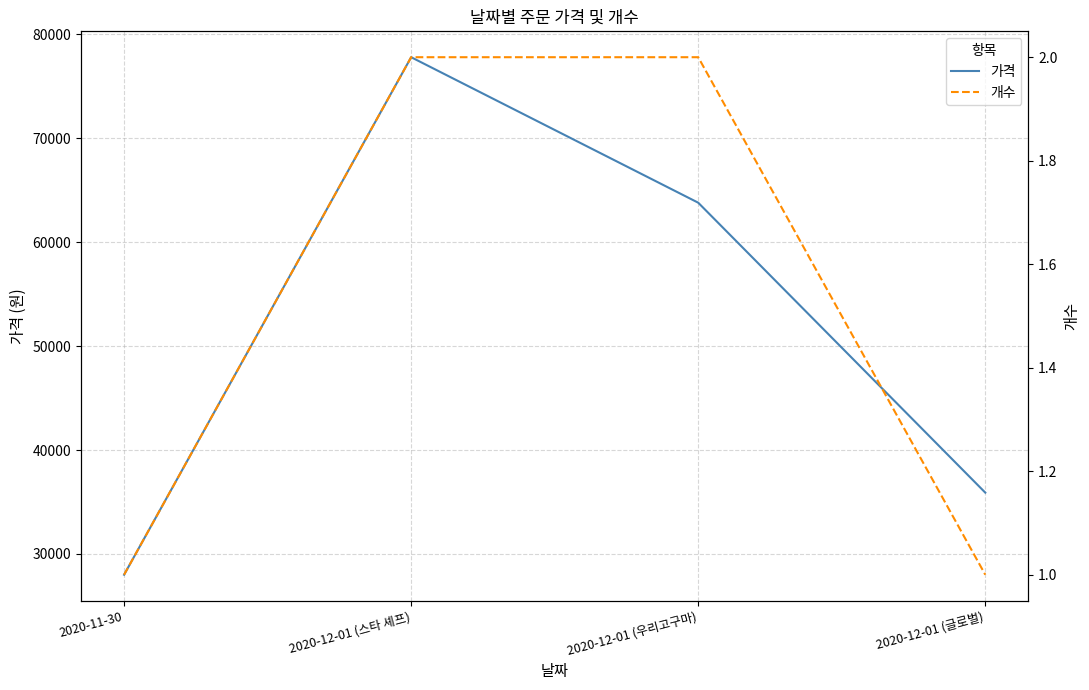

What is the sum of all 가격 values?

205500